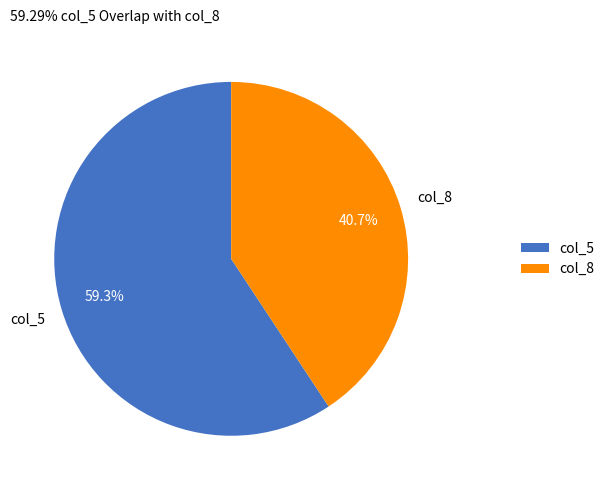

Is col_5 the majority of the pie?

Yes